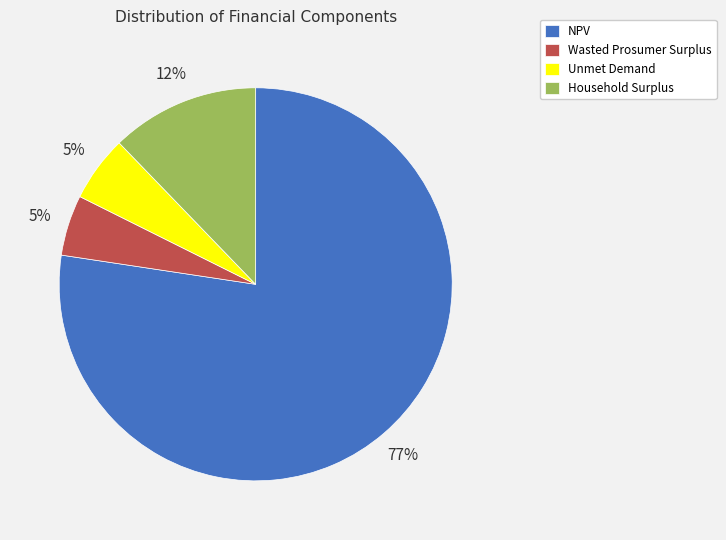

To the nearest percent, what is the combined percentage of Wasted Prosumer Surplus and Household Surplus?

17%